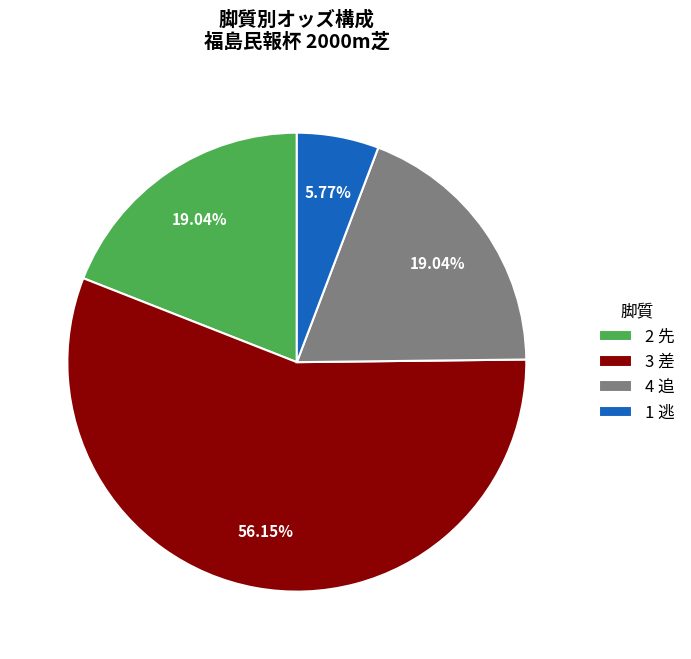

Which has a higher value, 2 先 or 3 差?

3 差